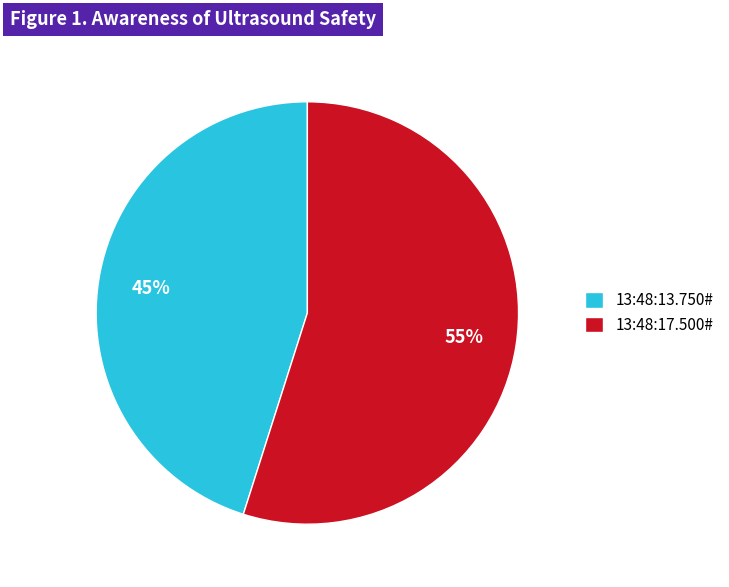

How many slices are in this pie chart?

2